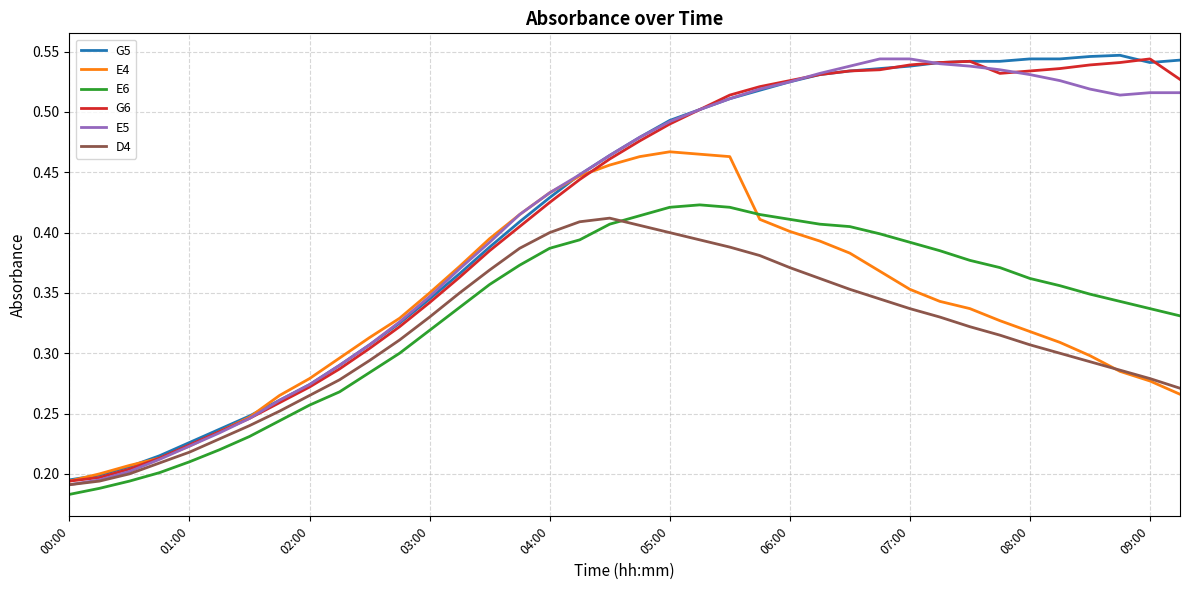

What are all the series names shown in the legend?

G5, E4, E6, G6, E5, D4